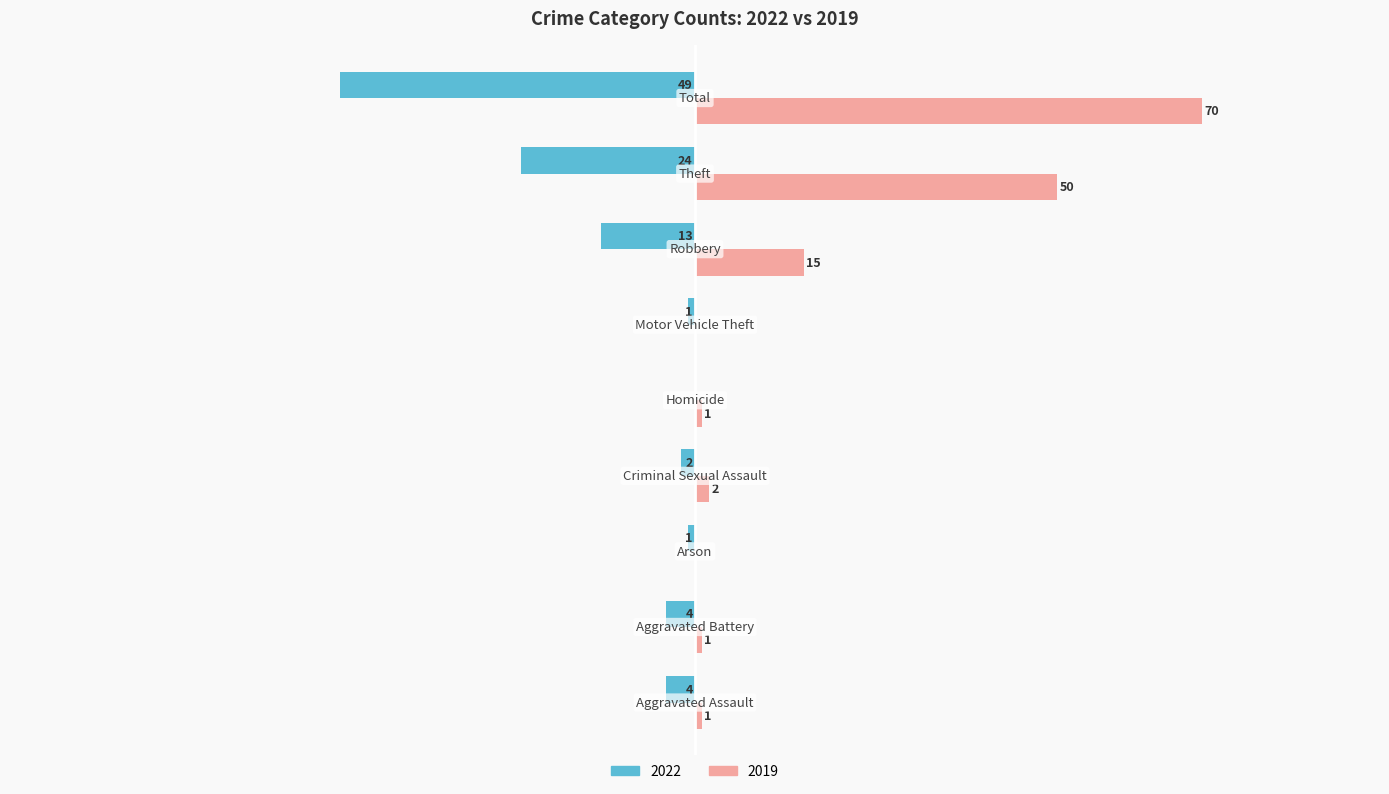

Reading left to right, what are all the values shown in this chart?

2022: -4	-4	-1	-2	0	-1	-13	-24	-49
2019: 1	1	0	2	1	0	15	50	70